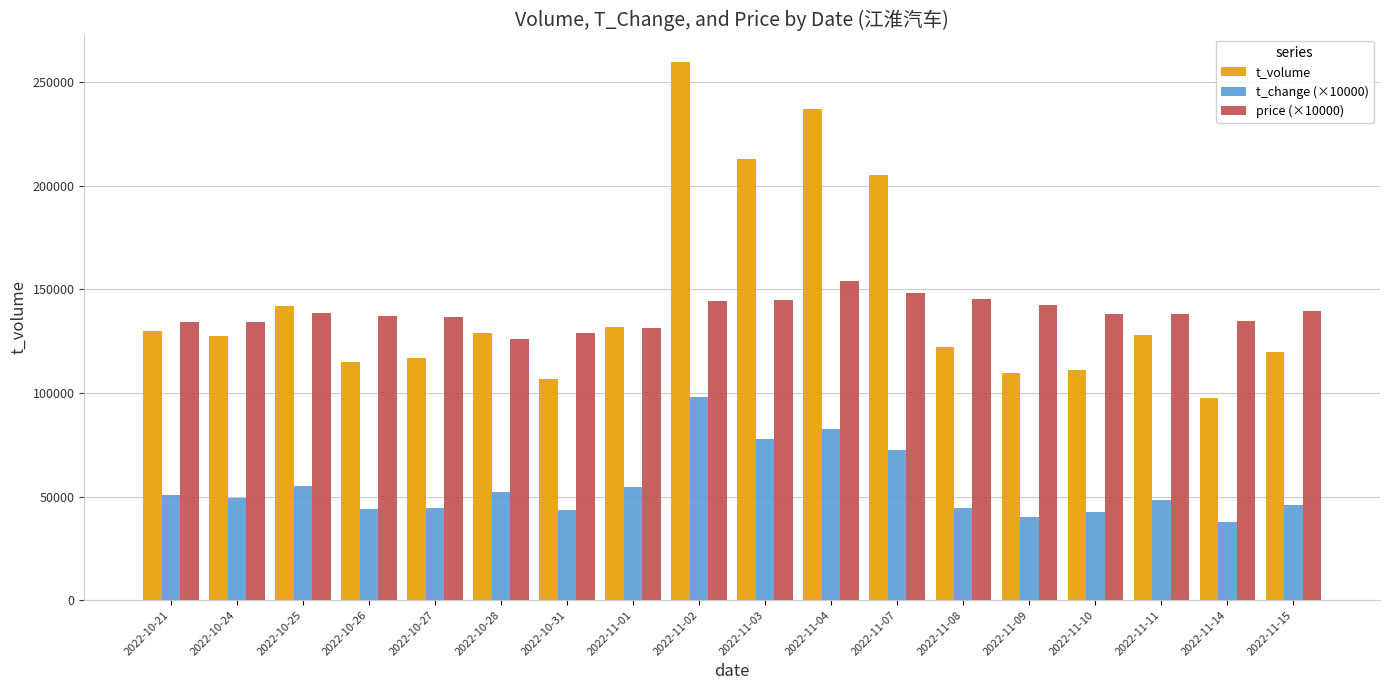

Are the bars grouped side by side (vs. stacked)?

Yes